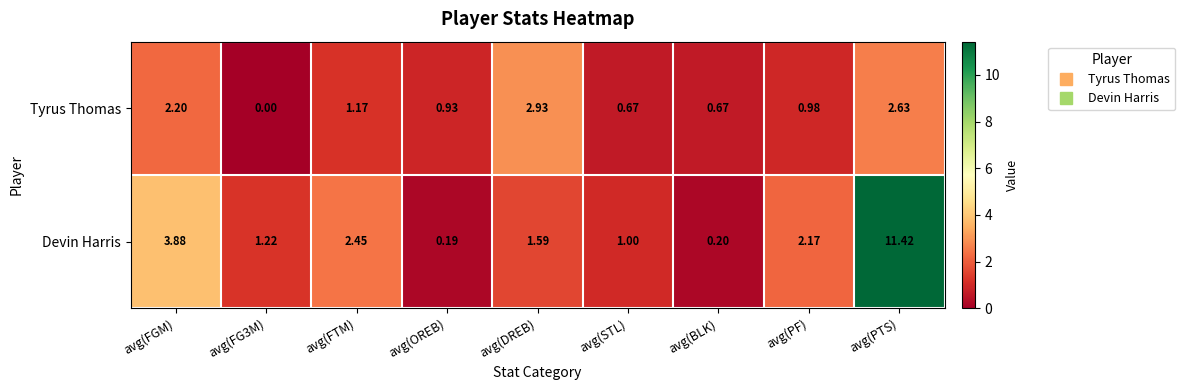

Rank the series by their maximum value, from highest to lowest.

Devin Harris, Tyrus Thomas